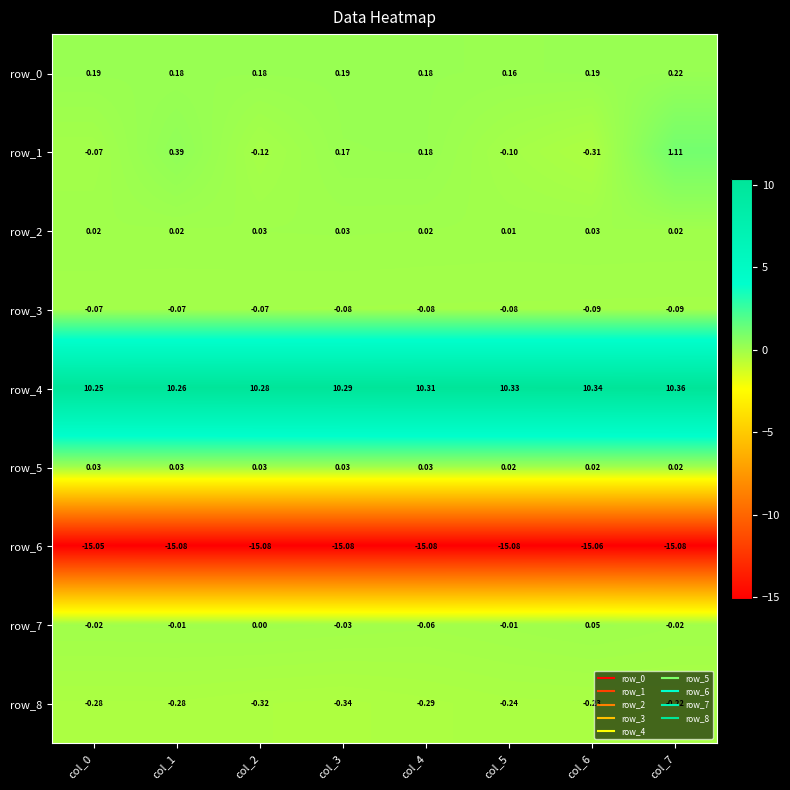

What is the total value across all series at col_0?

-5.0